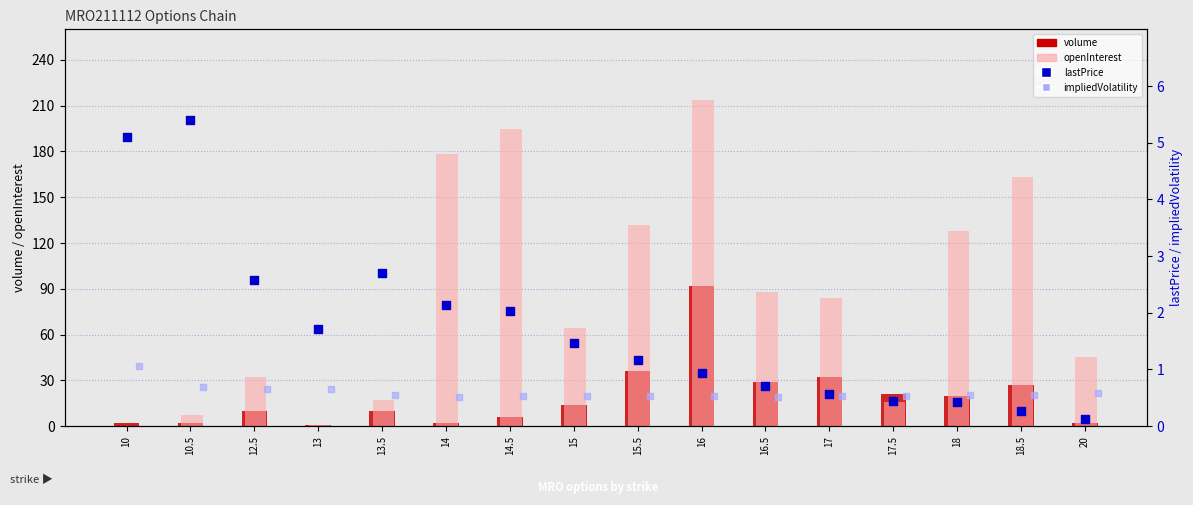

What are all the series names shown in the legend?

volume, openInterest, lastPrice, impliedVolatility